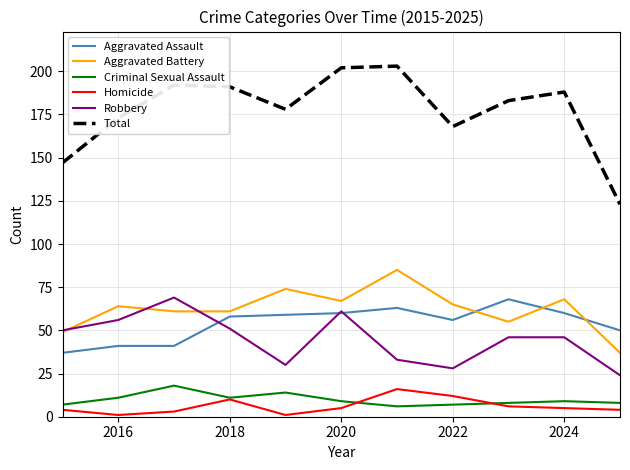

What is the greatest value displayed?

203